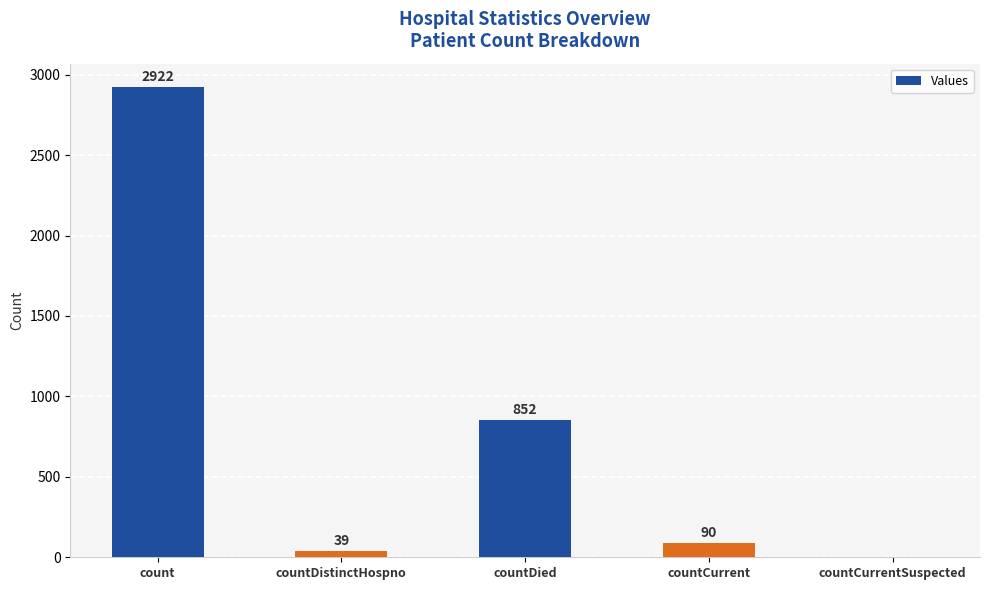

How many series are shown in this chart?

1